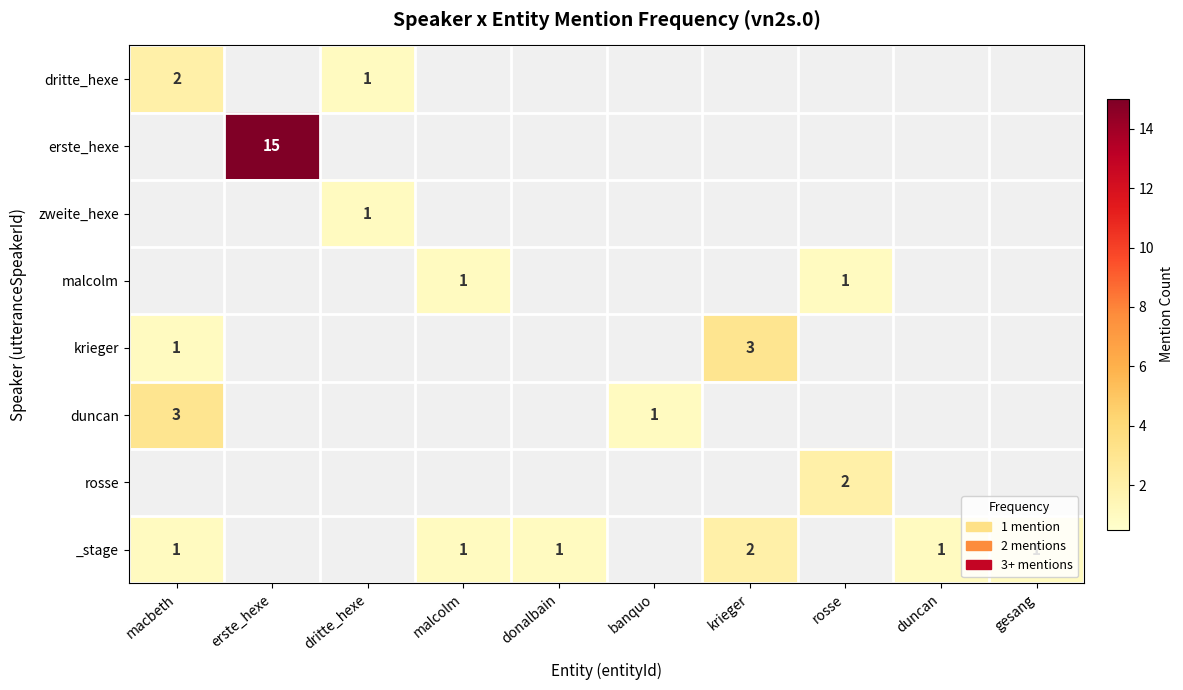

At how many categories does at least one series exceed 1?

4